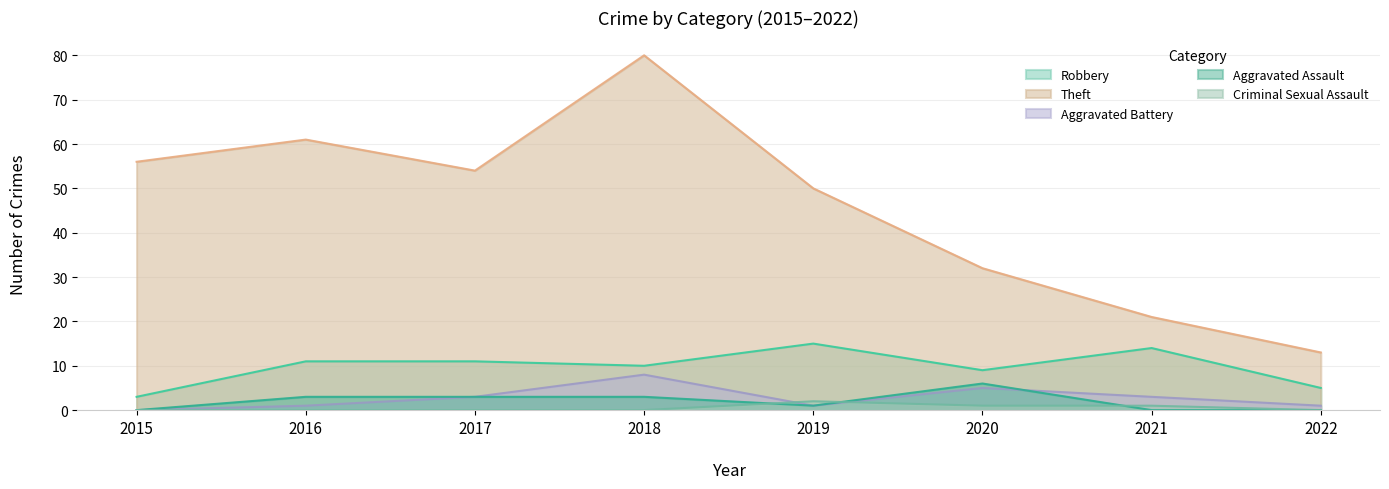

How many interior local valleys does the Theft series have?

1